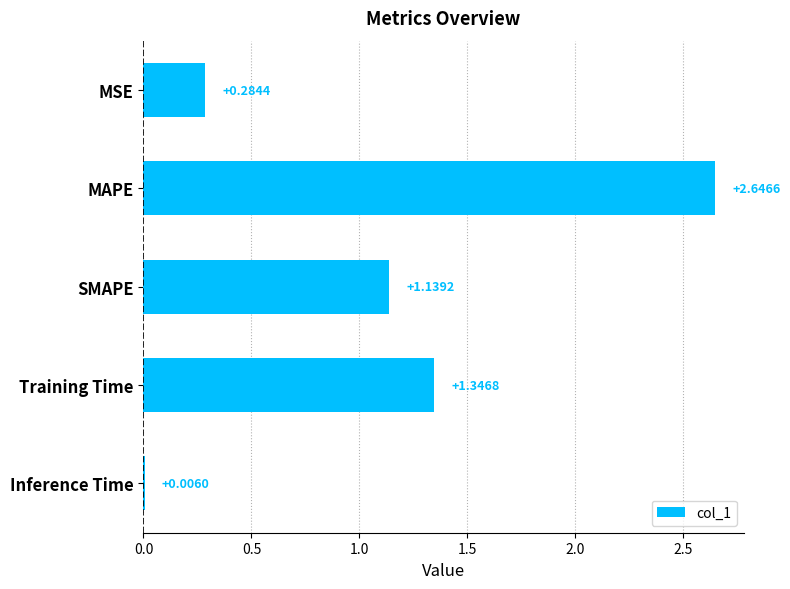

What is the change in value from MAPE to SMAPE?

-1.5